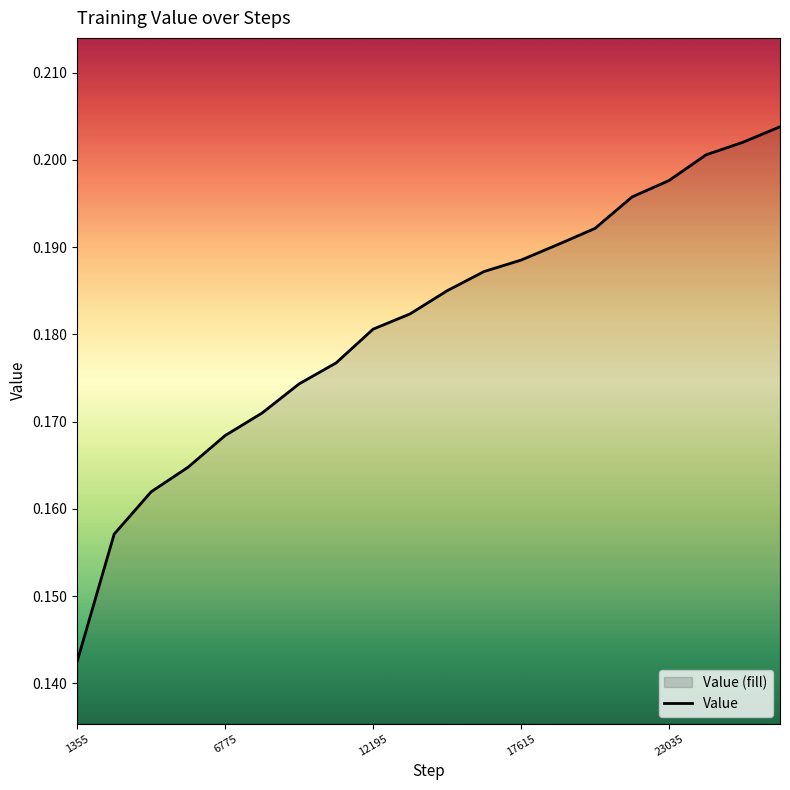

At which label is the value closest to 0?

1355